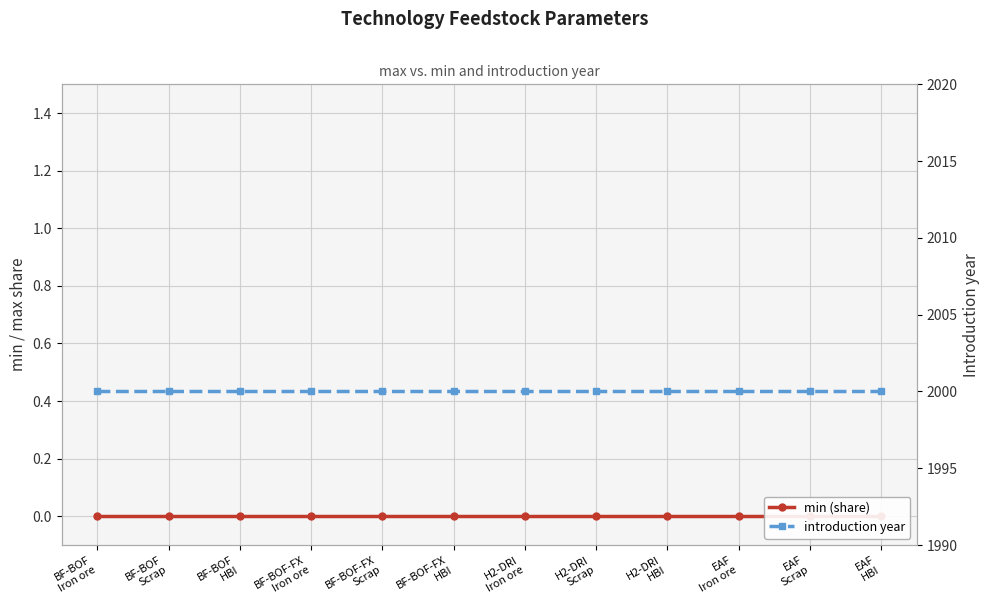

What are all the series names shown in the legend?

min (share), introduction year